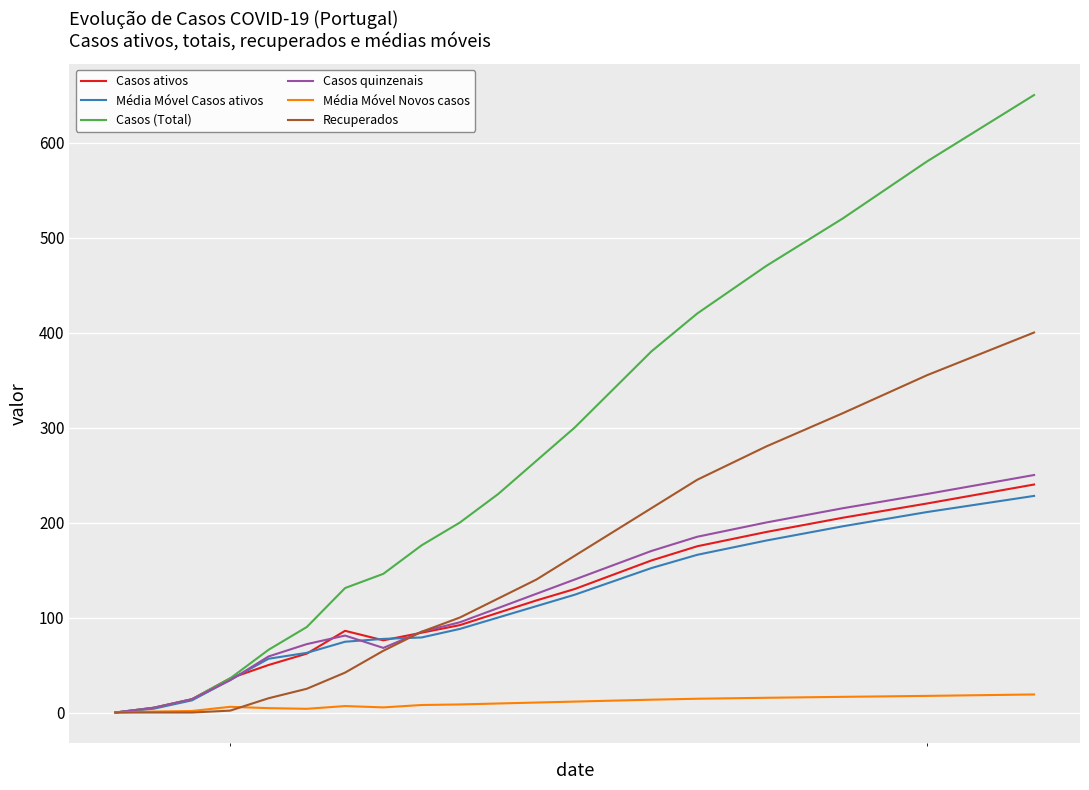

Which series has the widest spread of values?

Casos (Total)